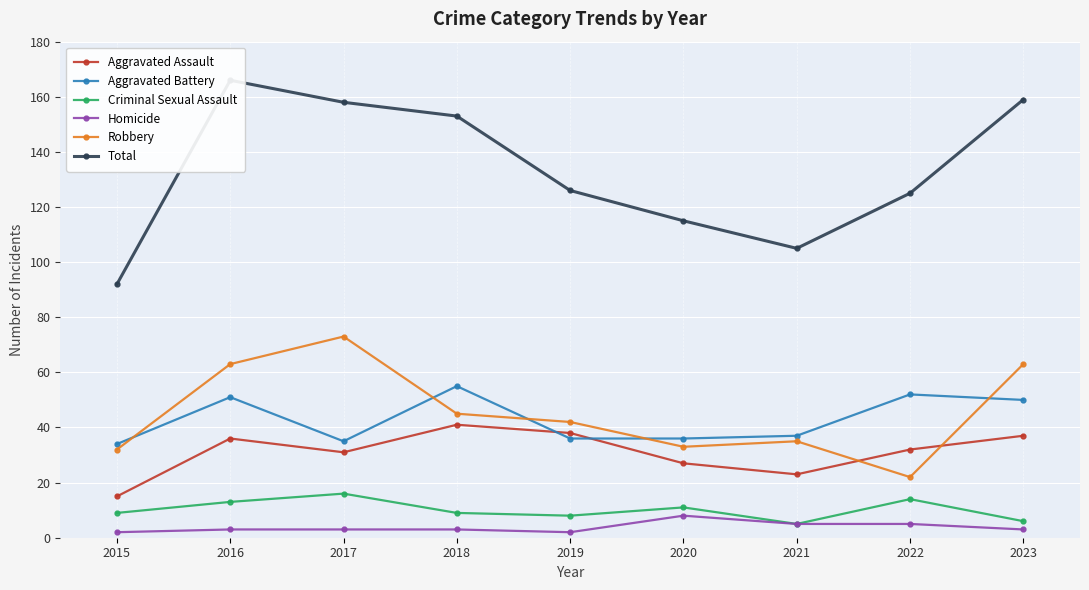

True or false: Criminal Sexual Assault and Aggravated Assault cross at least once.

False